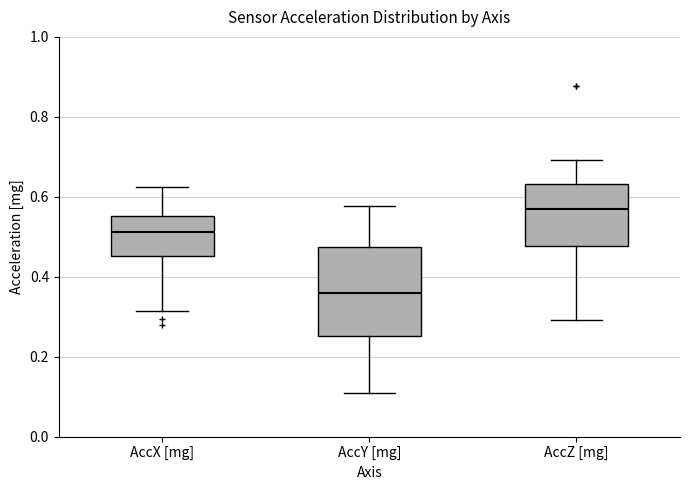

Reading left to right, transcribe this box plot: for each box, give where its median line is, the range the box spans, and where its two whiskers end, as read against the y-axis. The values are not printed on the chart, so give them approximately, as read against the axis.

AccX [mg]: median 0.52, box 0.46 to 0.56, whiskers 0.32 to 0.62
AccY [mg]: median 0.36, box 0.26 to 0.48, whiskers 0.10 to 0.58
AccZ [mg]: median 0.56, box 0.48 to 0.64, whiskers 0.30 to 0.70